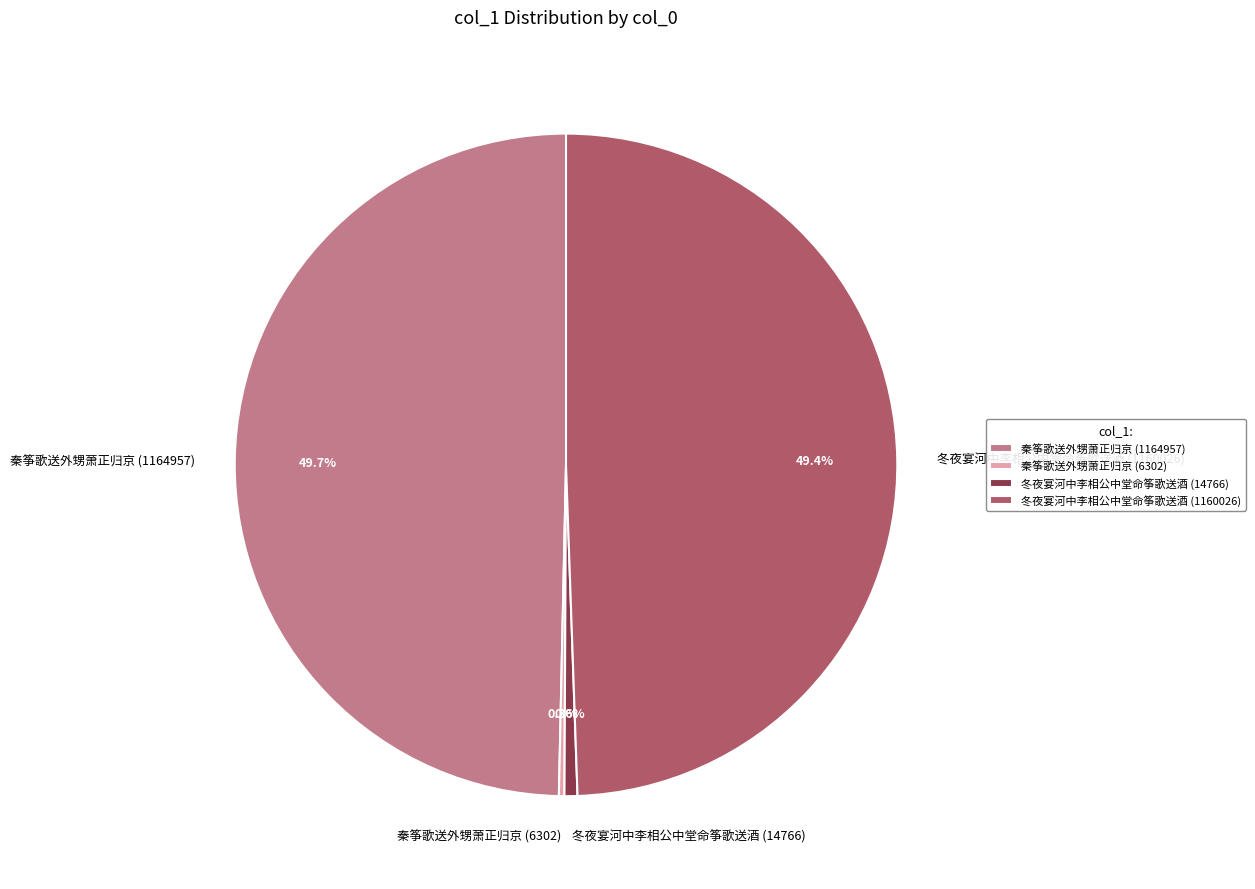

What is the ratio of the value at 秦筝歌送外甥萧正归京 (1164957) to the value at 冬夜宴河中李相公中堂命筝歌送酒 (1160026)?

1.0